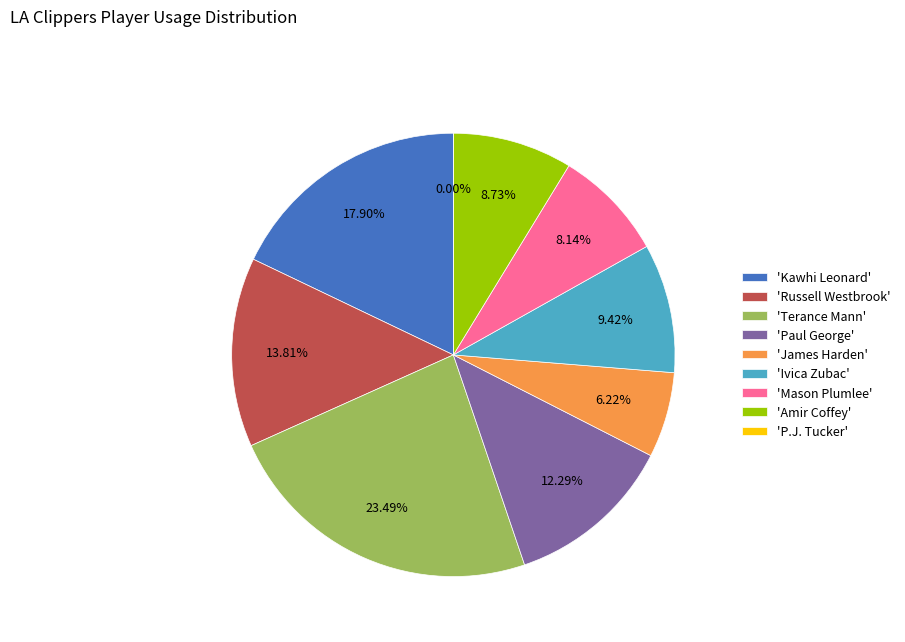

Is there a majority slice in this chart?

No